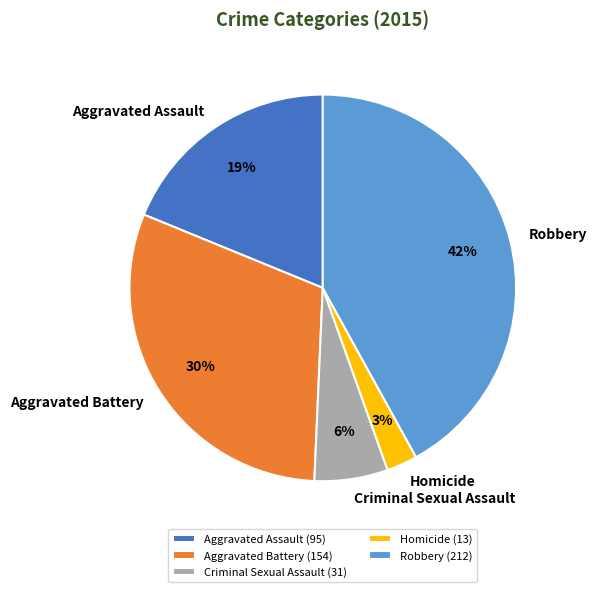

What is the largest slice in the pie chart?

Robbery